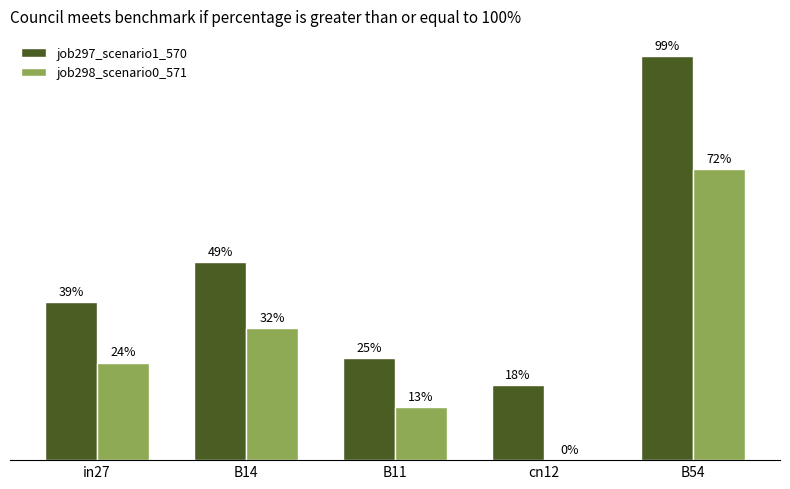

Are the bars grouped side by side (vs. stacked)?

Yes